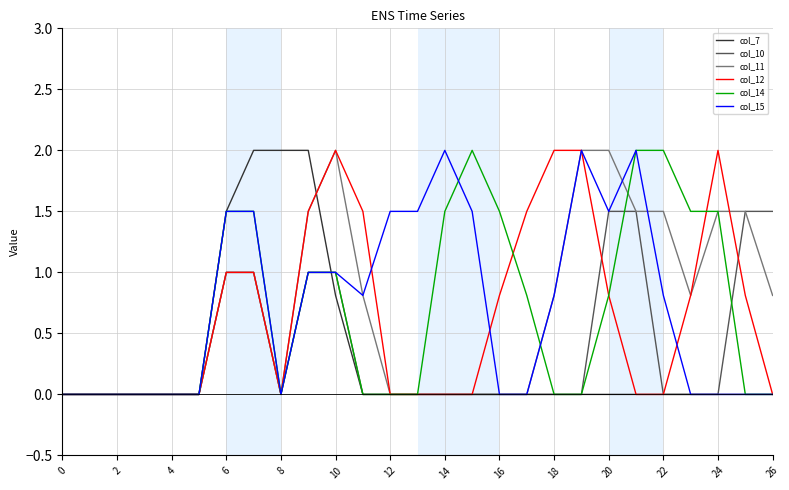

What is the highest value of the col_7 series?

2.0